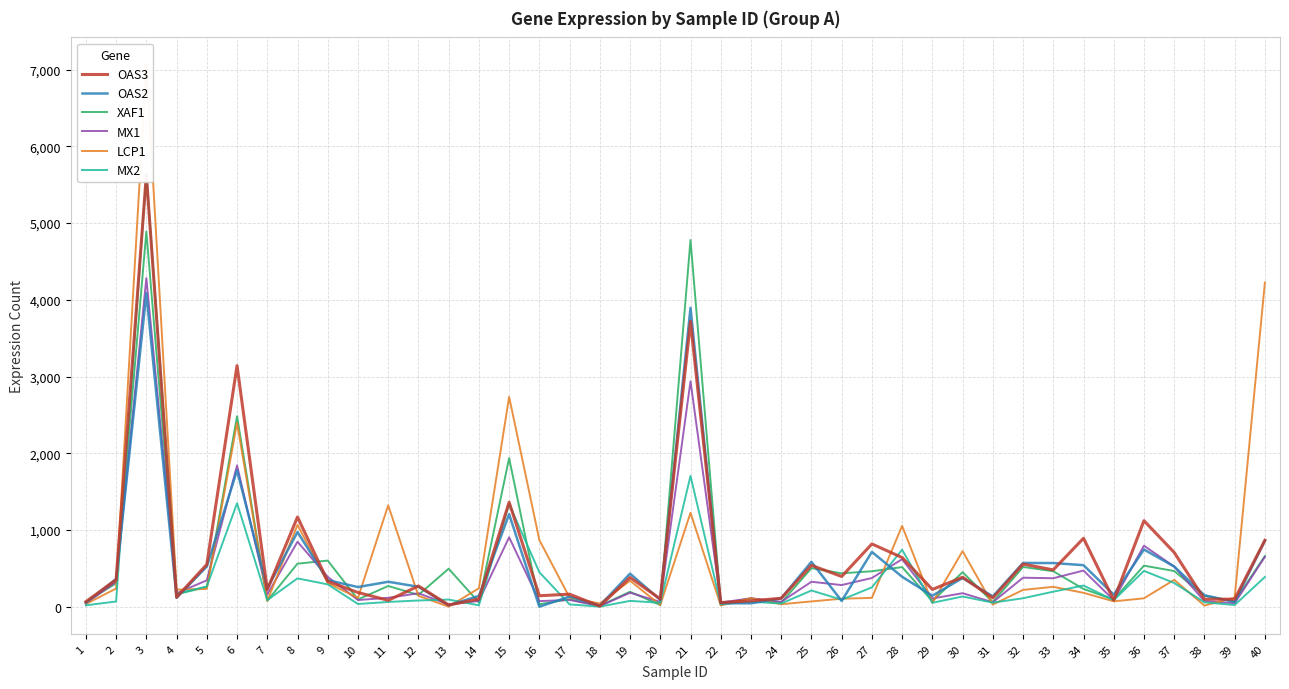

True or false: LCP1 and MX2 intersect in this chart.

True